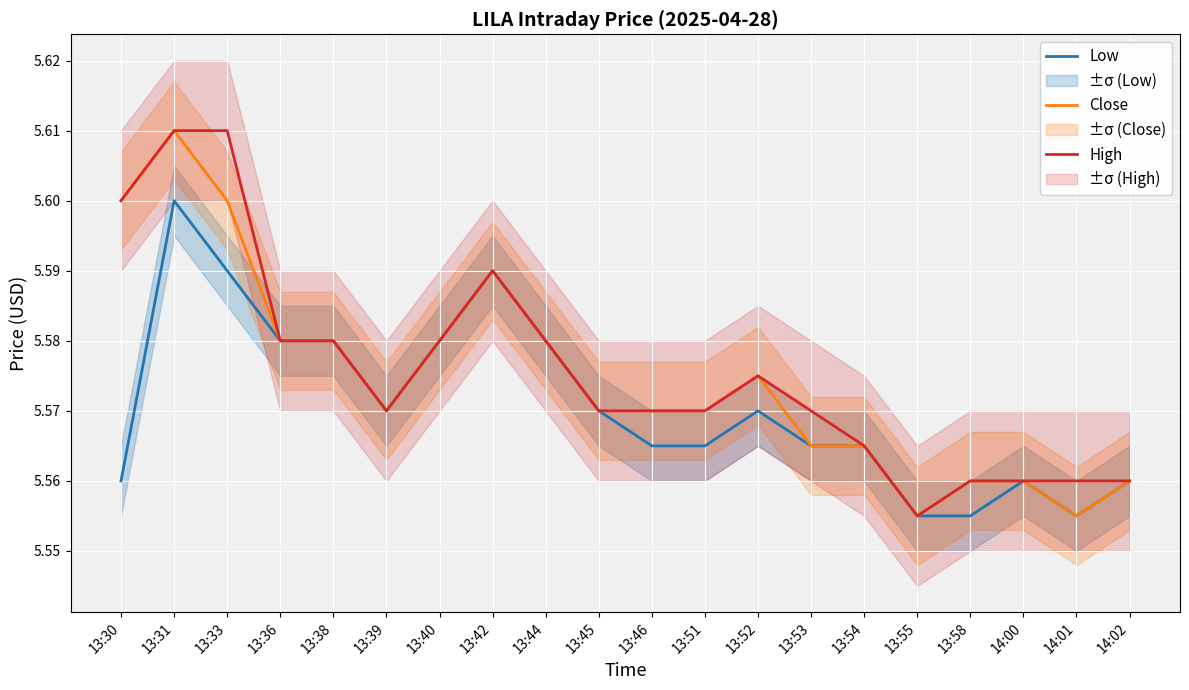

Reading right to left, list all the values displayed in this chart.

Low: 14:02=5.6	14:01=5.6	14:00=5.6	13:58=5.6	13:55=5.6	13:54=5.6	13:53=5.6	13:52=5.6	13:51=5.6	13:46=5.6	13:45=5.6	13:44=5.6	13:42=5.6	13:40=5.6	13:39=5.6	13:38=5.6	13:36=5.6	13:33=5.6	13:31=5.6	13:30=5.6
Close: 14:02=5.6	14:01=5.6	14:00=5.6	13:58=5.6	13:55=5.6	13:54=5.6	13:53=5.6	13:52=5.6	13:51=5.6	13:46=5.6	13:45=5.6	13:44=5.6	13:42=5.6	13:40=5.6	13:39=5.6	13:38=5.6	13:36=5.6	13:33=5.6	13:31=5.6	13:30=5.6
High: 14:02=5.6	14:01=5.6	14:00=5.6	13:58=5.6	13:55=5.6	13:54=5.6	13:53=5.6	13:52=5.6	13:51=5.6	13:46=5.6	13:45=5.6	13:44=5.6	13:42=5.6	13:40=5.6	13:39=5.6	13:38=5.6	13:36=5.6	13:33=5.6	13:31=5.6	13:30=5.6